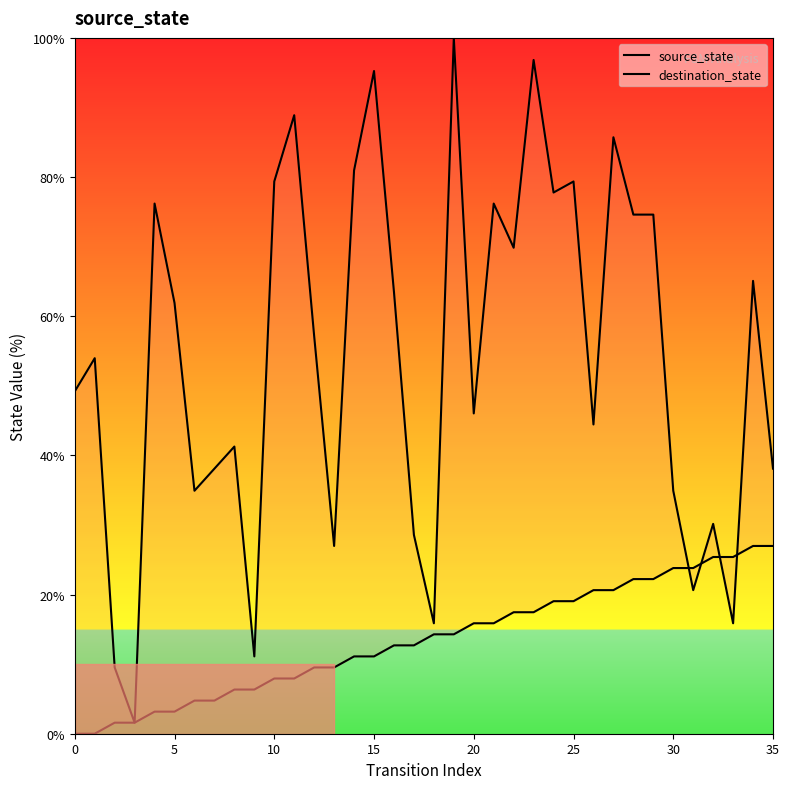

Which series ends up on top after the final intersection of destination_state and source_state?

destination_state